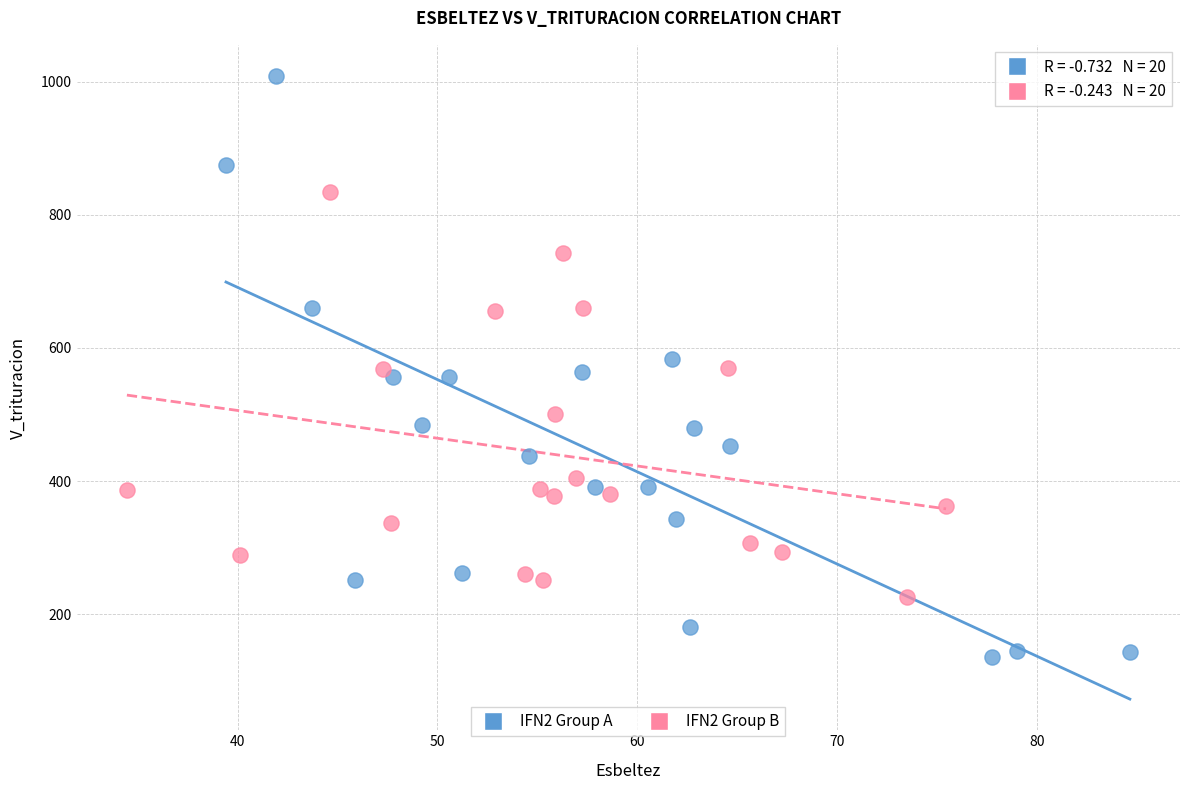

Which series reaches the minimum Y coordinate?

IFN2 Group A